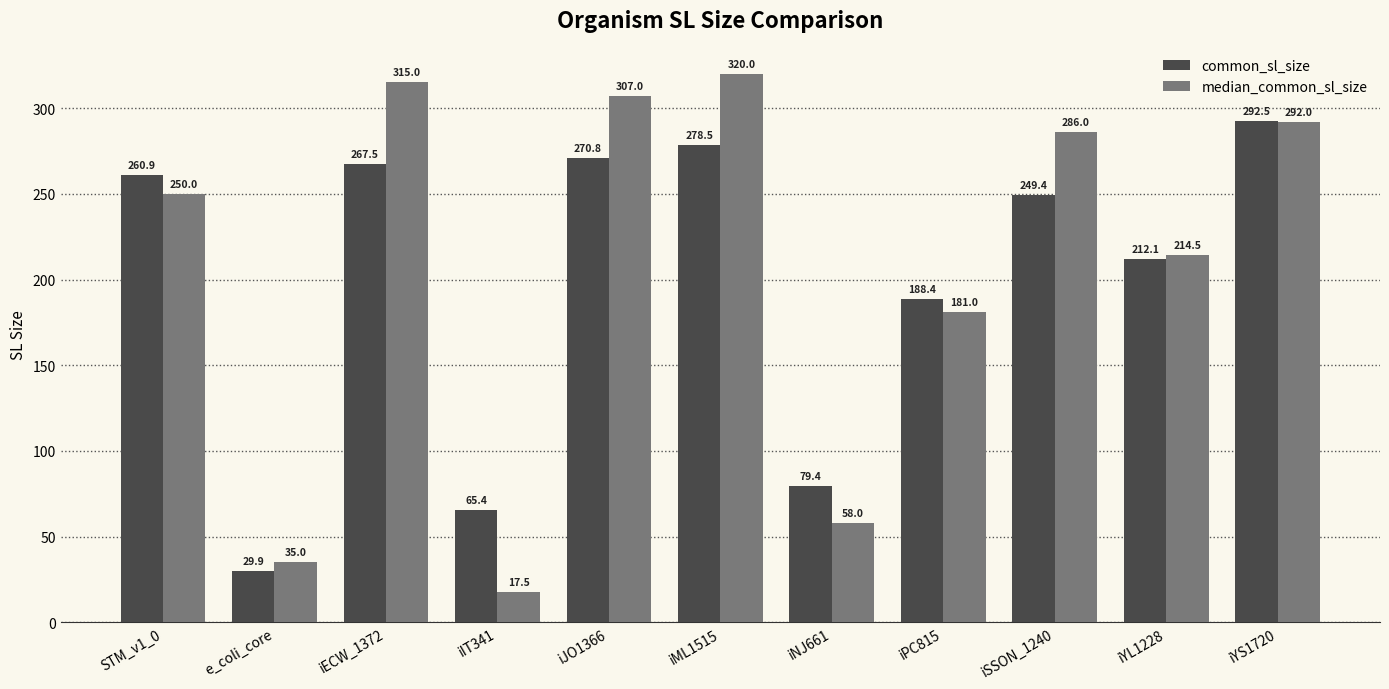

What position from the right is STM_v1_0?

11